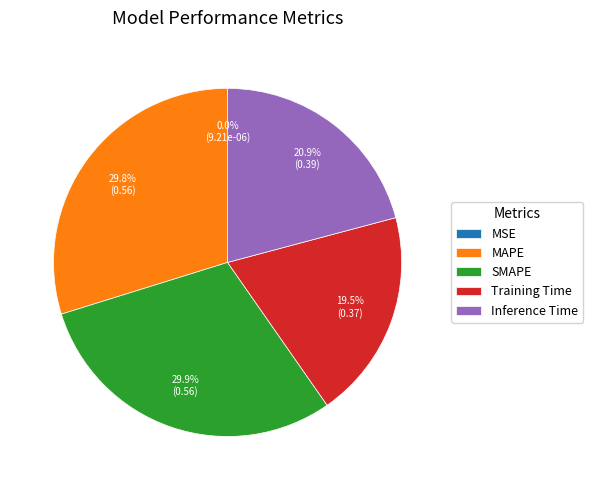

Combined, do SMAPE and MAPE account for over 50%?

Yes